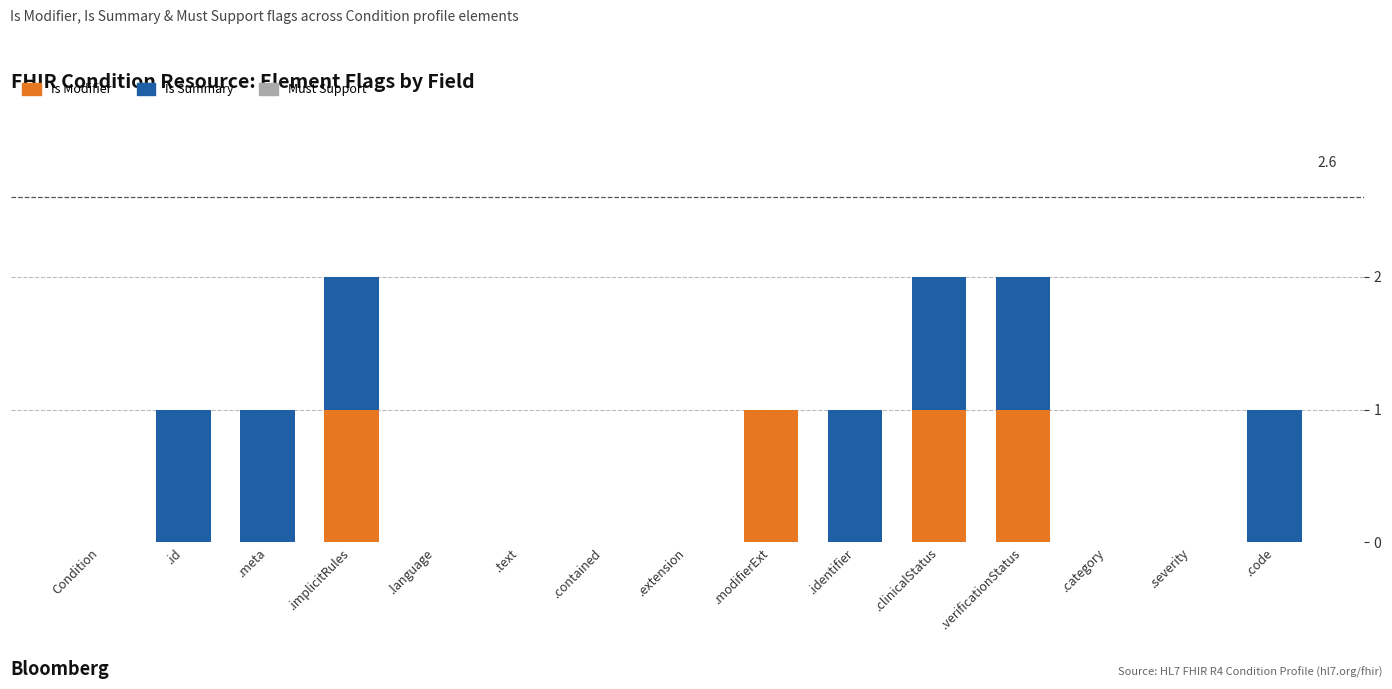

The Is Modifier series shows 0 at .code. True or false?

True